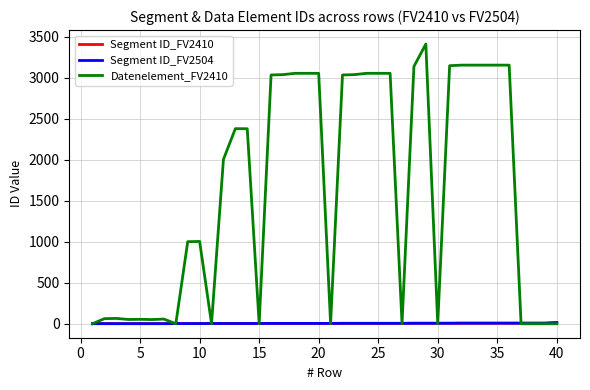

Is this an area chart (filled region under the line)?

No